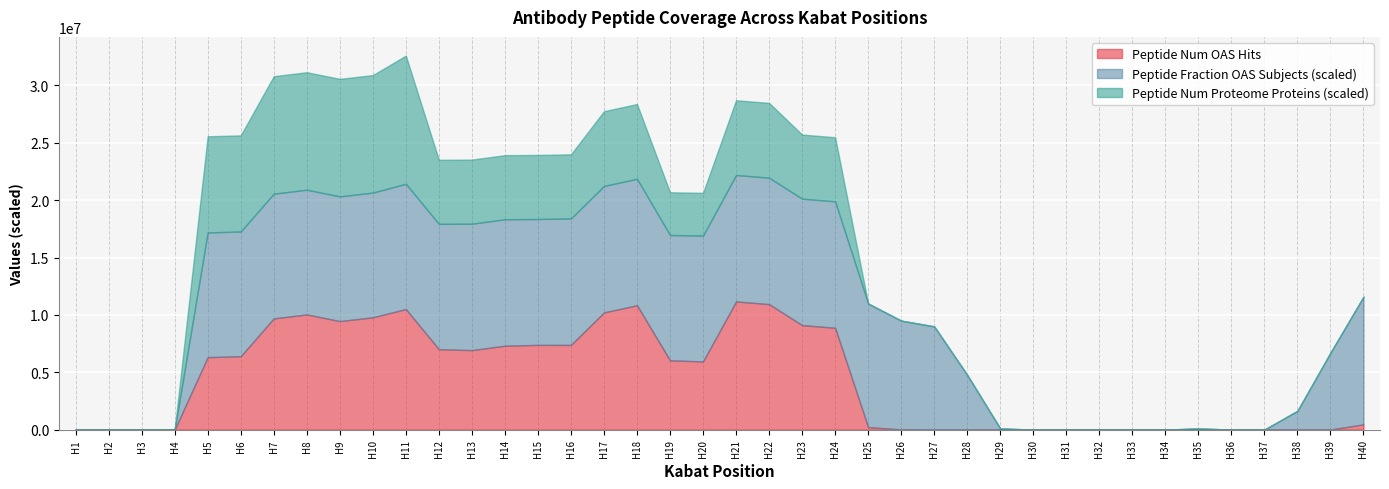

What is the maximum value for Peptide Num OAS Hits?

11172937.0